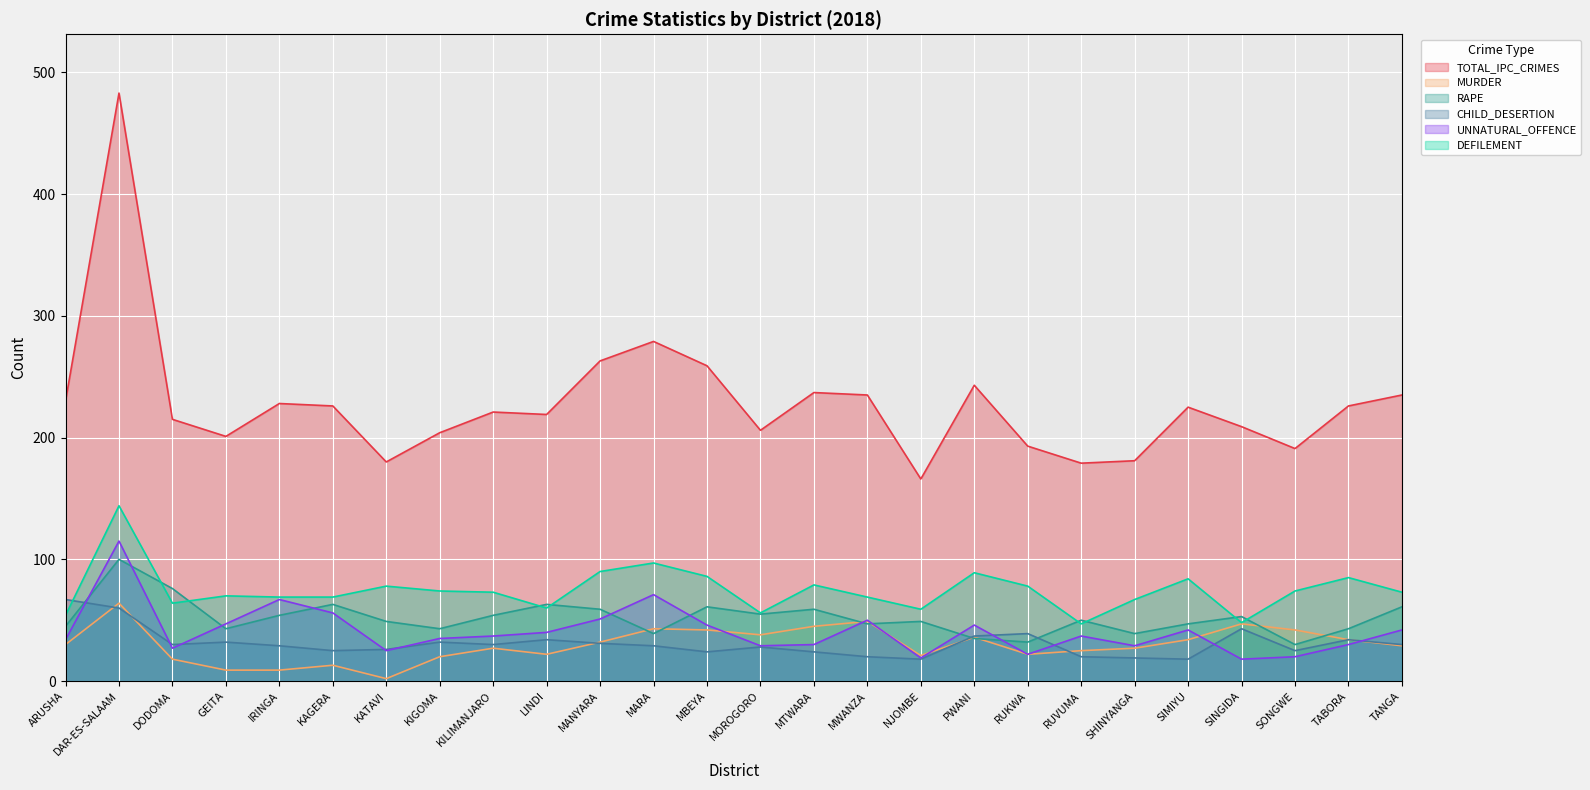

Where does the UNNATURAL_OFFENCE series first go above 37?

DAR-ES-SALAAM